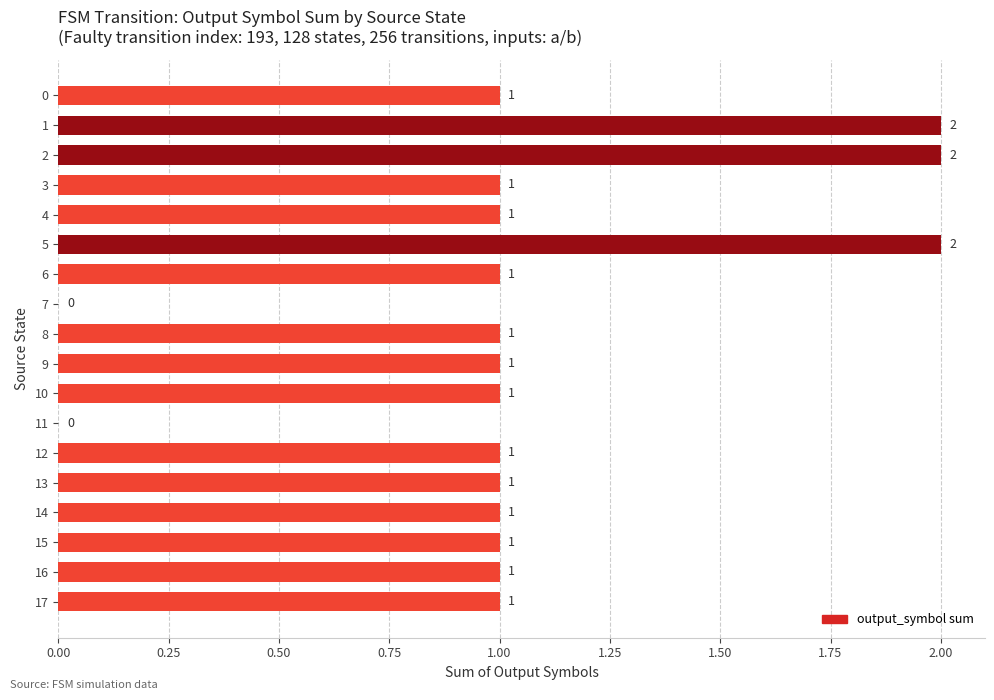

What is the sum of the values at 9 and 1?

3